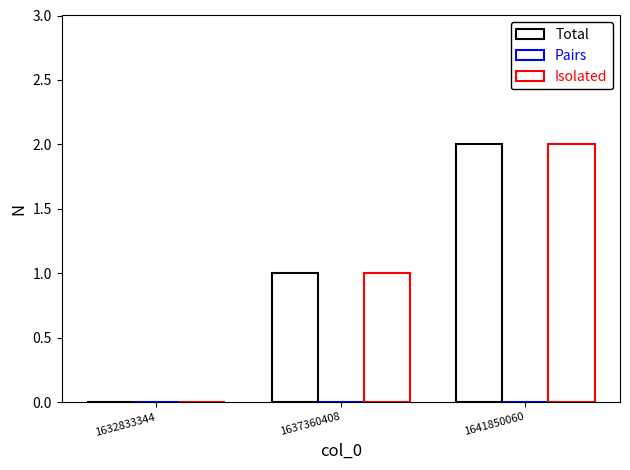

Where is Isolated nearest to the value 1?

1637360408